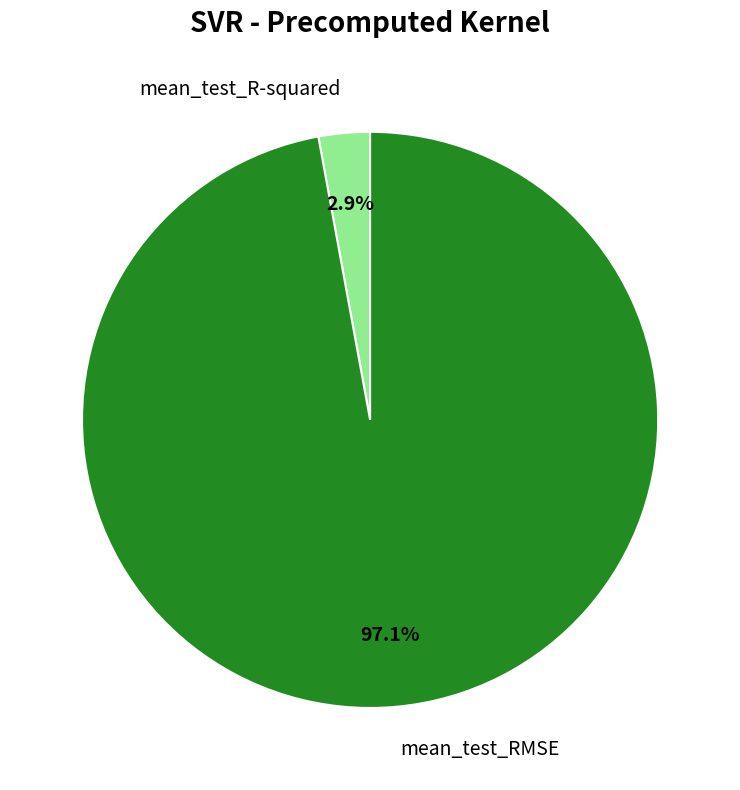

Does mean_test_RMSE represent more than half of the total?

Yes